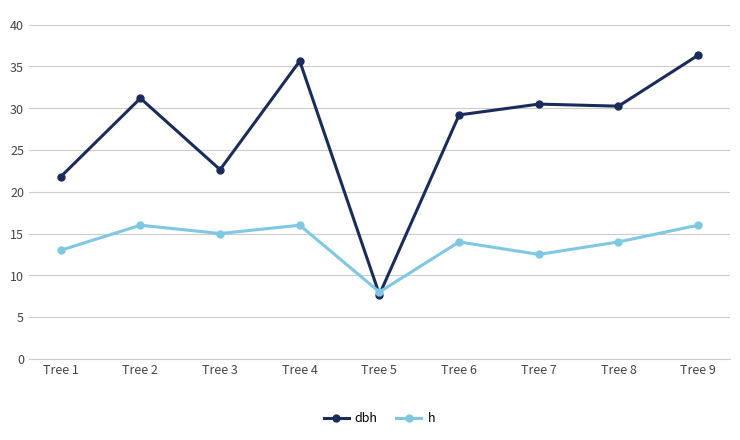

Where does the dbh series first go above 30?

Tree 2